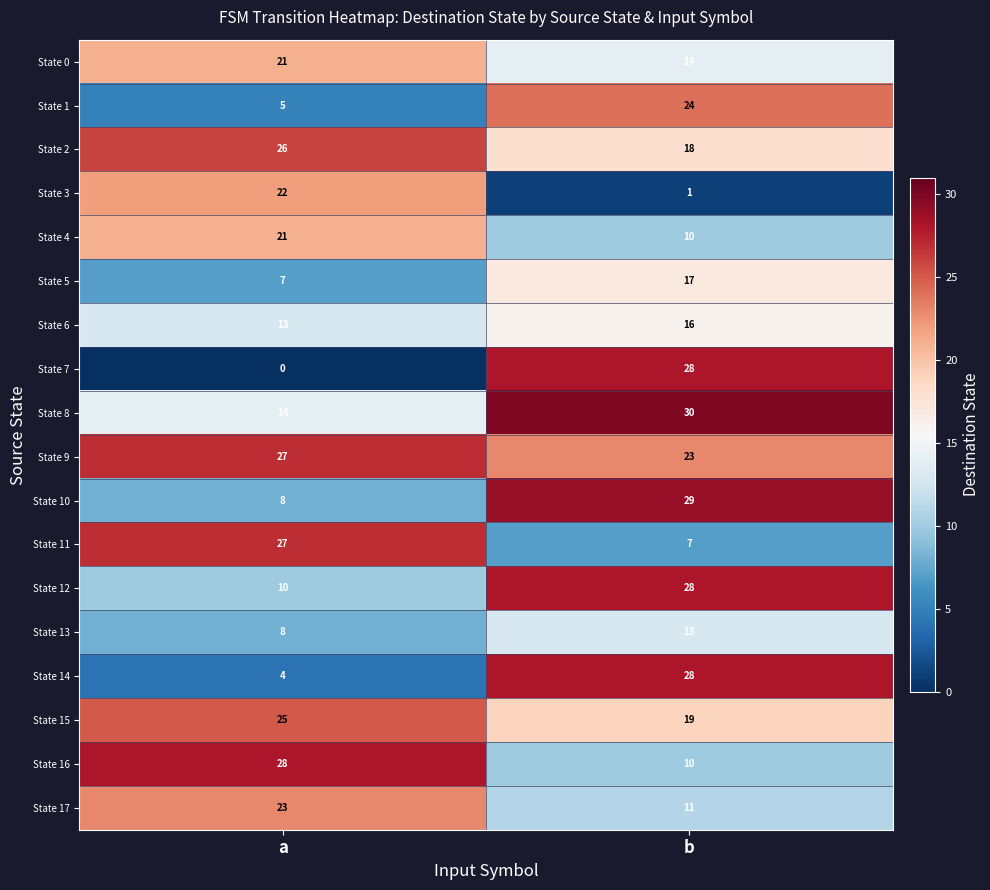

At which category is the sum across all series the highest?

b